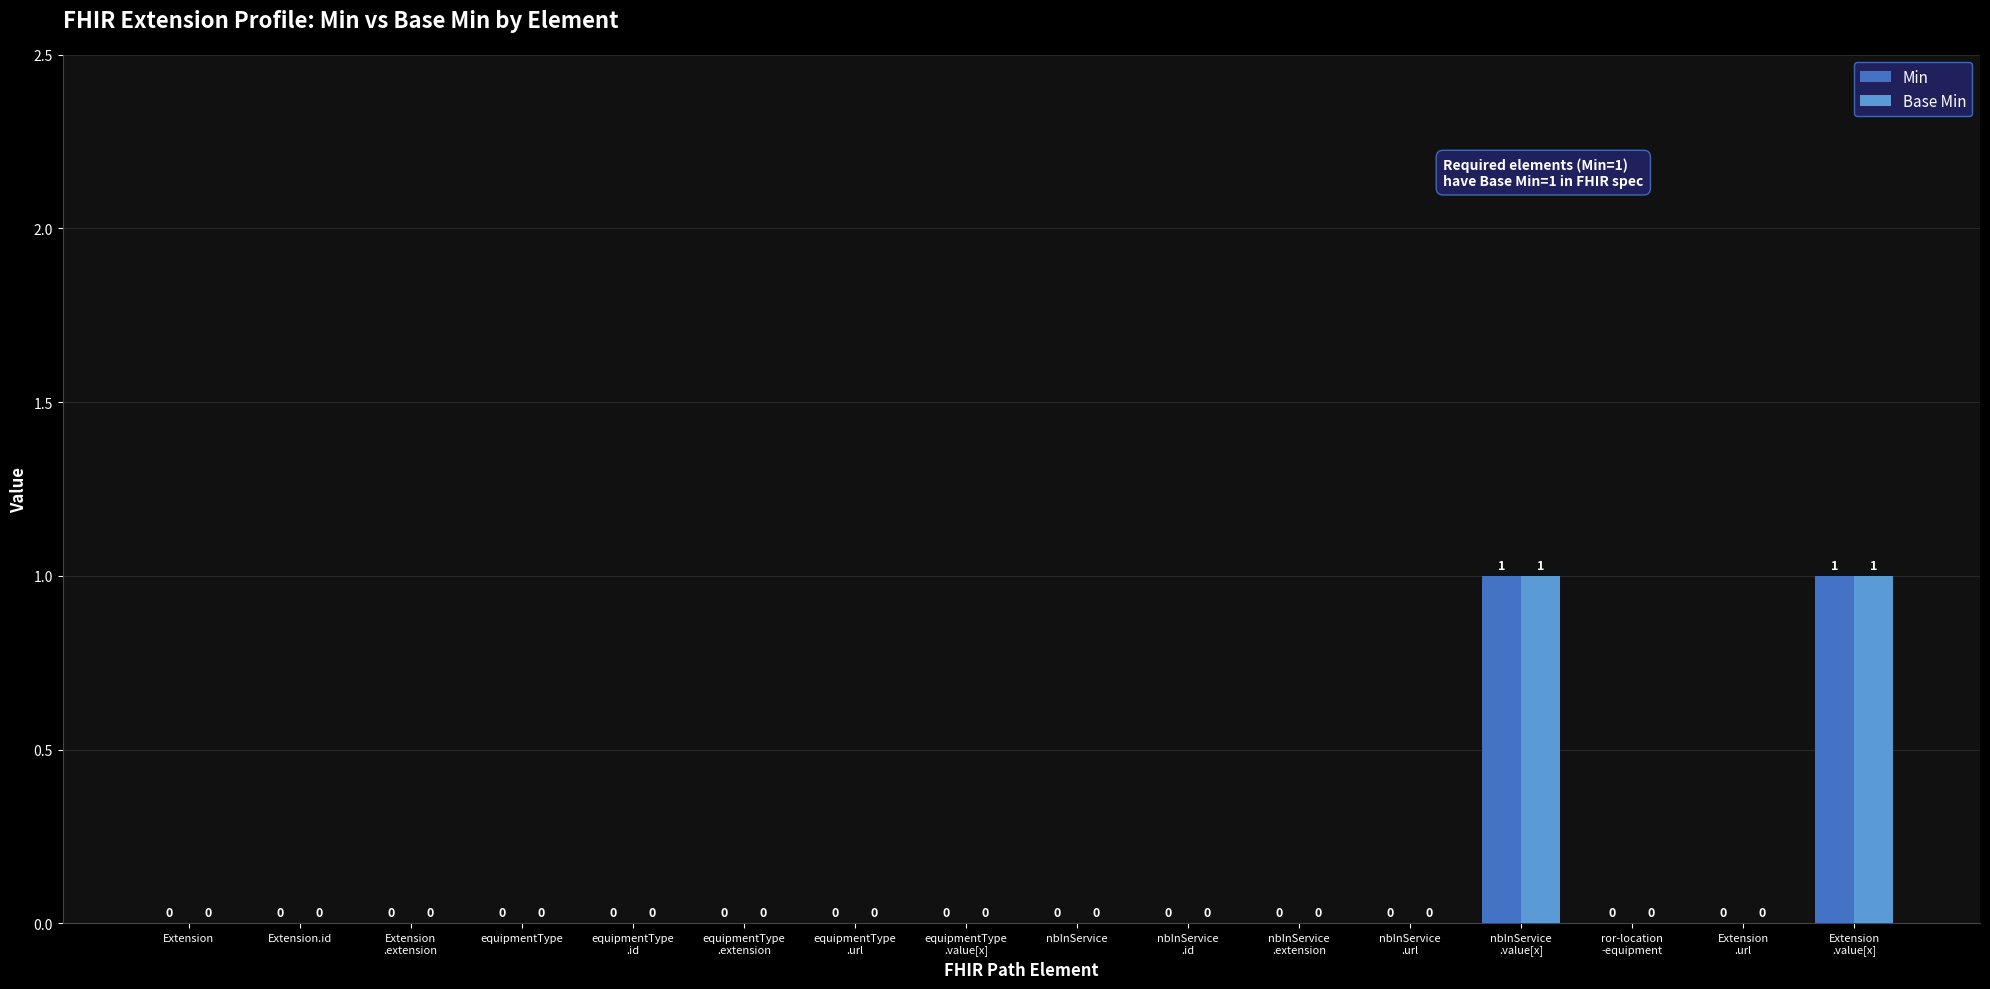

How many Base Min values are between 0 and 1?

16